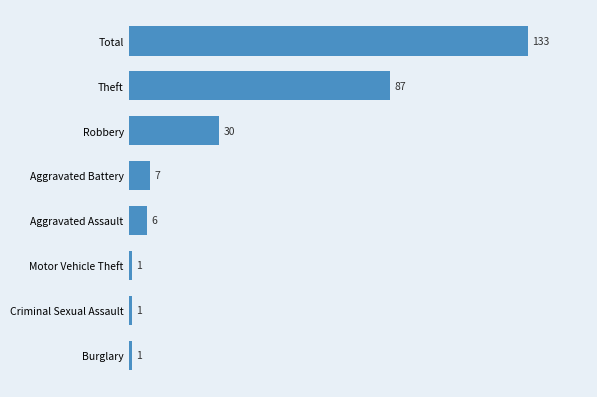

What is the ratio of the value at Robbery to the value at Aggravated Battery?

4.3